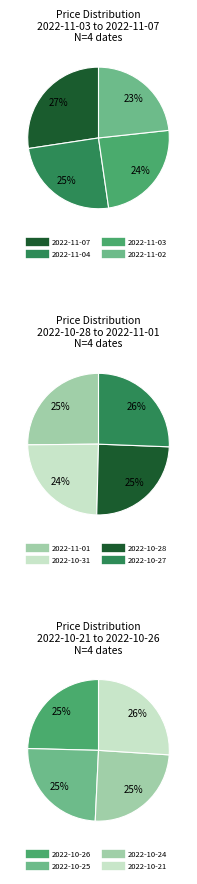

Combined, what portion of the pie is 2022-10-26 and 2022-11-04?

16.9%